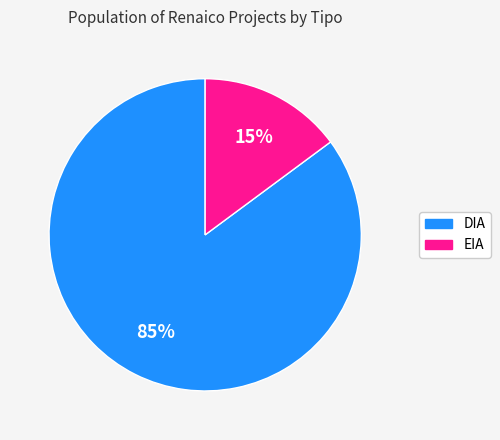

Combined, do DIA and EIA account for over 50%?

Yes